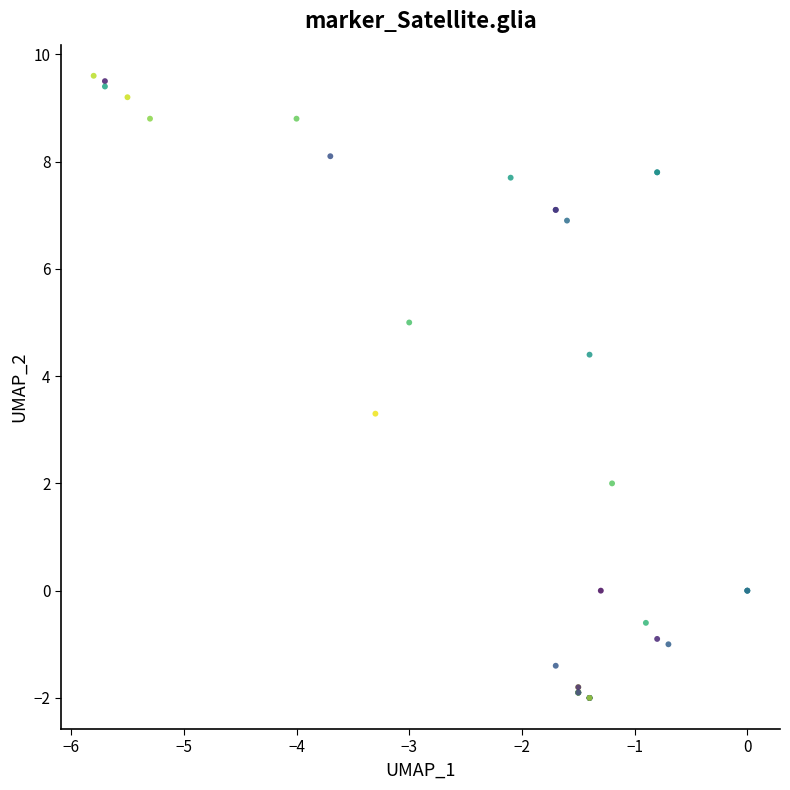

What Y value in the scatter plot is closest to 3?

3.3